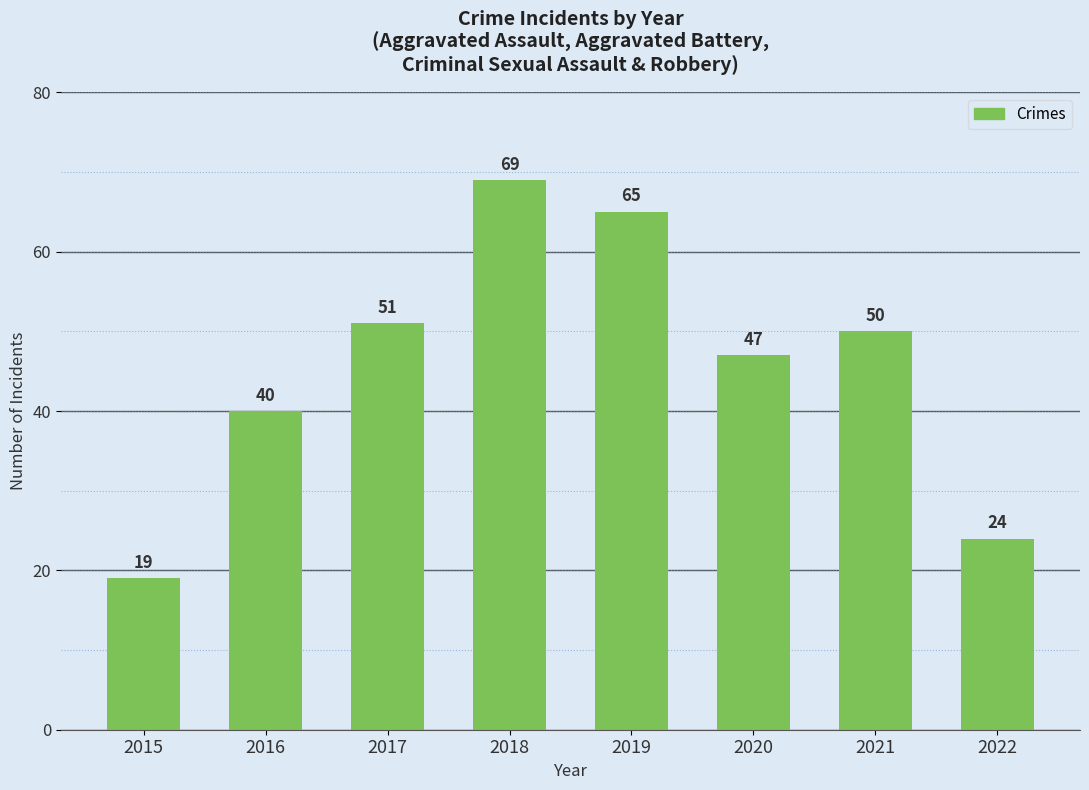

Rank the categories by value from highest to lowest.

2018, 2019, 2017, 2021, 2020, 2016, 2022, 2015